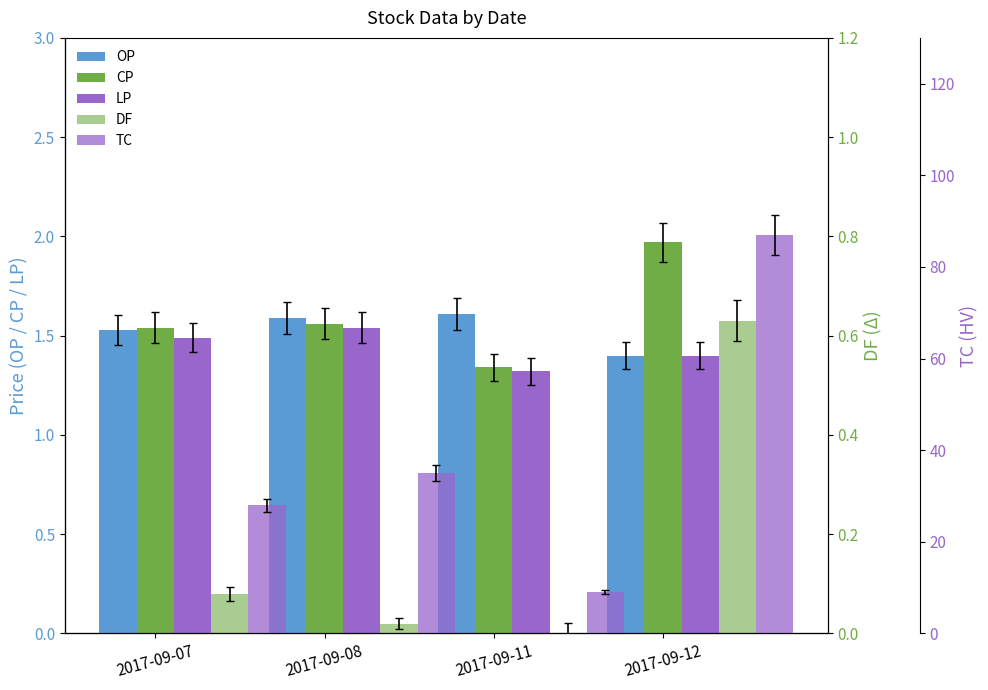

Is the value of DF at 2017-09-08 greater than the value of OP at 2017-09-08?

No